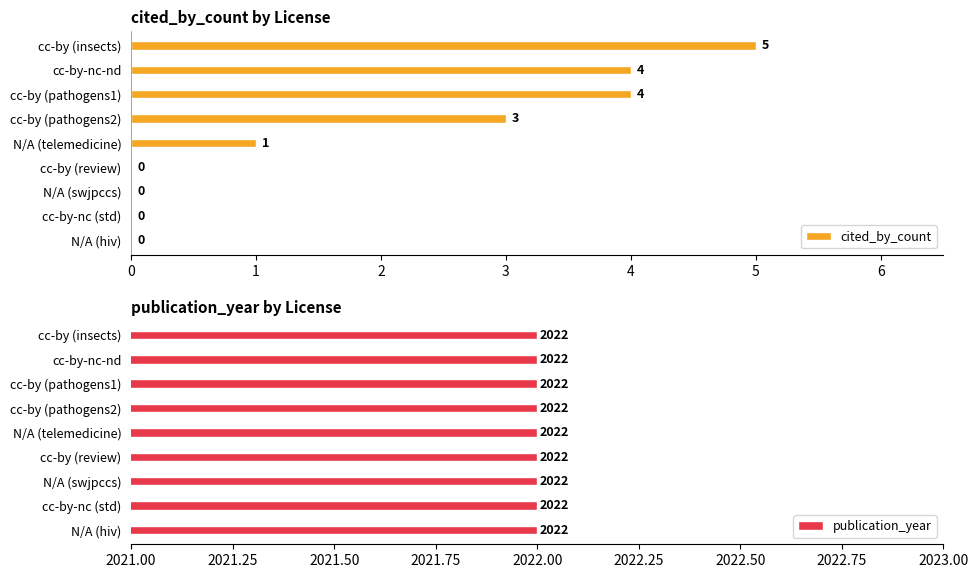

Which series has the largest range (max minus min)?

cited_by_count